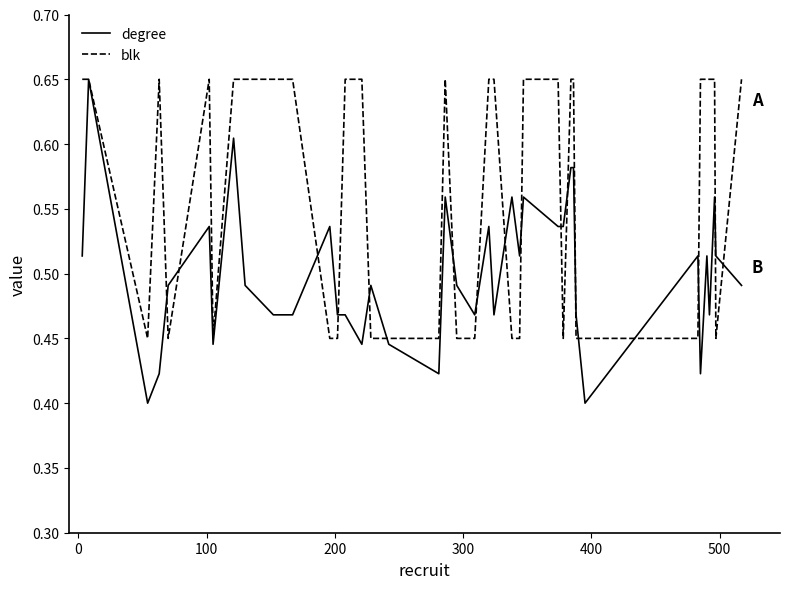

List the series in order of their overall mean, highest first.

blk, degree